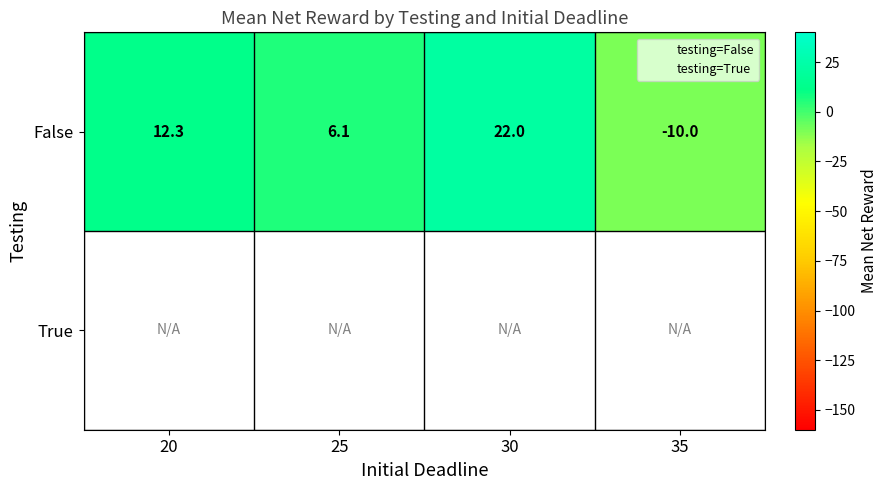

Which series has the widest spread of values?

False